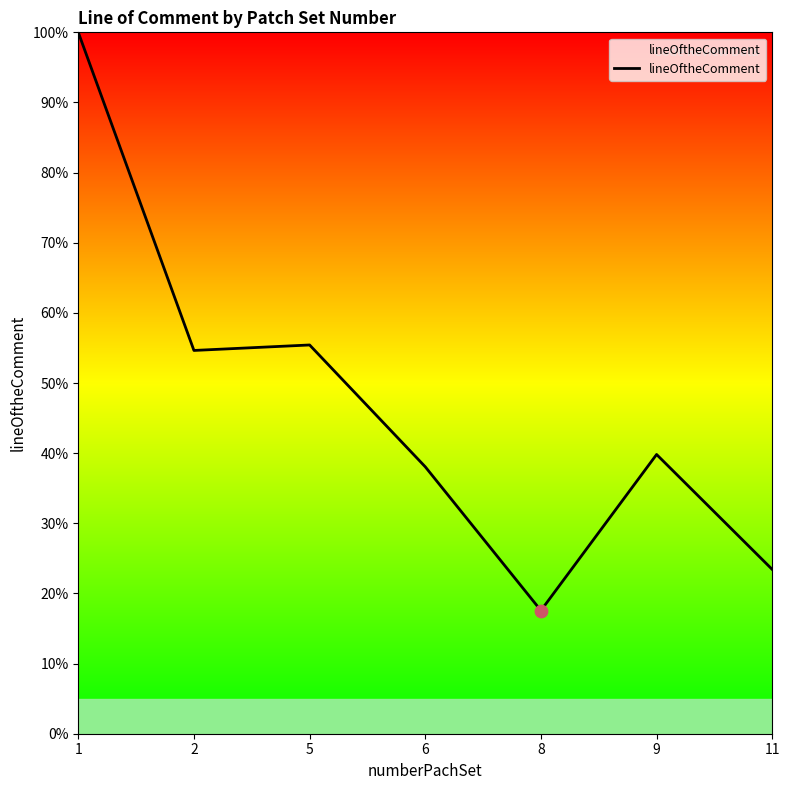

What is the change in value from 1 to 5?

-44.6